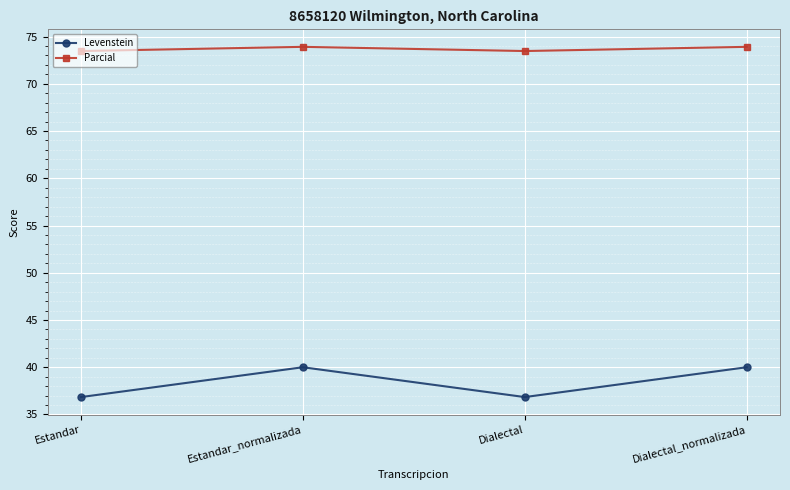

At how many categories does at least one series exceed 53?

4